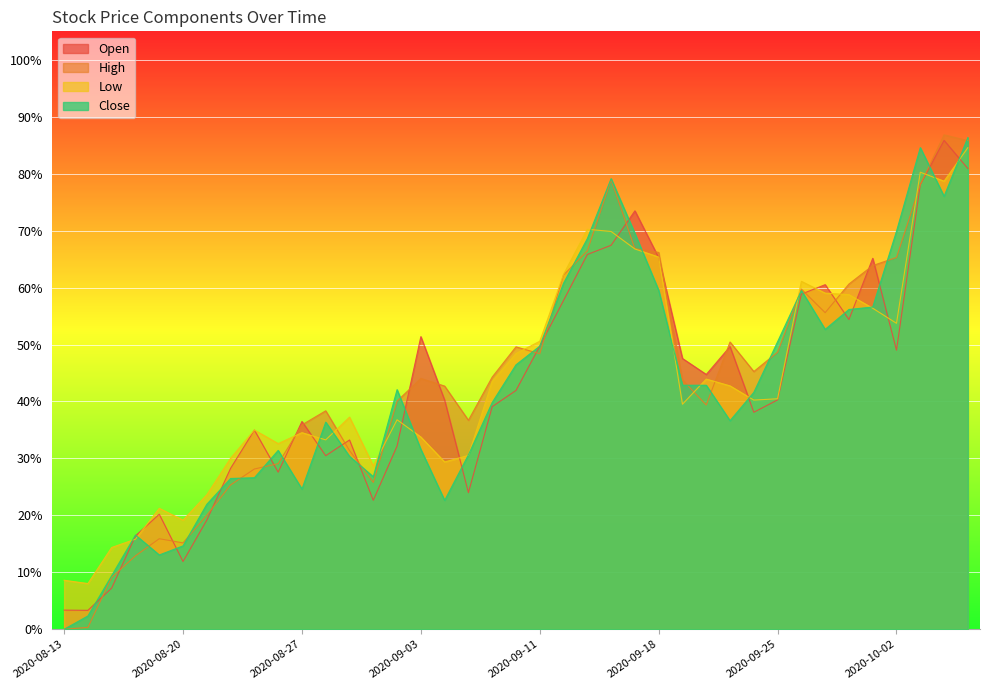

Reading left to right, transcribe all the data shown in this chart.

Open: 0.0	0.0	0.1	0.2	0.2	0.1	0.2	0.3	0.3	0.3	0.4	0.3	0.3	0.2	0.3	0.5	0.4	0.2	0.4	0.4	0.5	0.6	0.7	0.7	0.7	0.7	0.5	0.4	0.5	0.4	0.4	0.6	0.6	0.5	0.7	0.5	0.8	0.9	0.8
High: 0.0	0.0	0.1	0.1	0.2	0.2	0.2	0.3	0.3	0.3	0.4	0.4	0.3	0.3	0.4	0.4	0.4	0.4	0.4	0.5	0.5	0.6	0.7	0.8	0.7	0.7	0.4	0.4	0.5	0.5	0.5	0.6	0.6	0.6	0.6	0.7	0.8	0.9	0.9
Low: 0.1	0.1	0.1	0.2	0.2	0.2	0.2	0.3	0.3	0.3	0.3	0.3	0.4	0.3	0.4	0.3	0.3	0.3	0.4	0.5	0.5	0.6	0.7	0.7	0.7	0.7	0.4	0.4	0.4	0.4	0.4	0.6	0.6	0.6	0.6	0.5	0.8	0.8	0.8
Close: 0.0	0.0	0.1	0.2	0.1	0.1	0.2	0.3	0.3	0.3	0.2	0.4	0.3	0.3	0.4	0.3	0.2	0.3	0.4	0.5	0.5	0.6	0.7	0.8	0.7	0.6	0.4	0.4	0.4	0.4	0.5	0.6	0.5	0.6	0.6	0.7	0.8	0.8	0.9